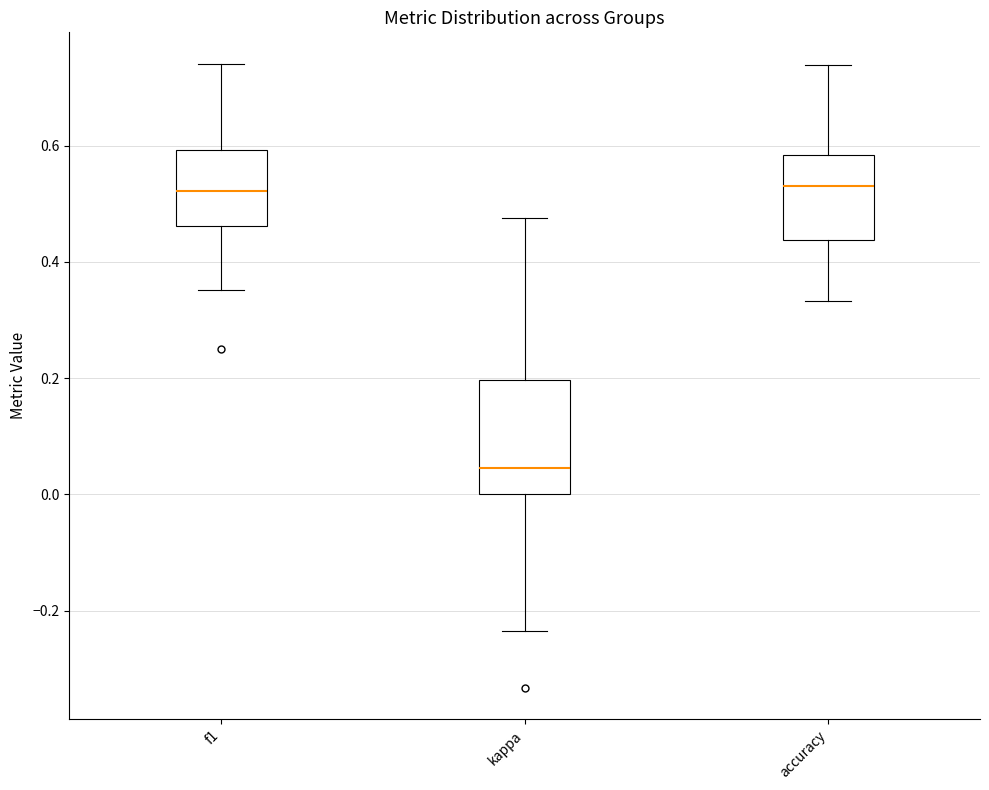

Reading left to right, transcribe this box plot: for each box, give where its median line is, the range the box spans, and where its two whiskers end, as read against the y-axis. The values are not printed on the chart, so give them approximately, as read against the axis.

f1: median 0.52, box 0.46 to 0.60, whiskers 0.36 to 0.74
kappa: median 0.04, box 0.00 to 0.20, whiskers -0.24 to 0.48
accuracy: median 0.54, box 0.44 to 0.58, whiskers 0.34 to 0.74